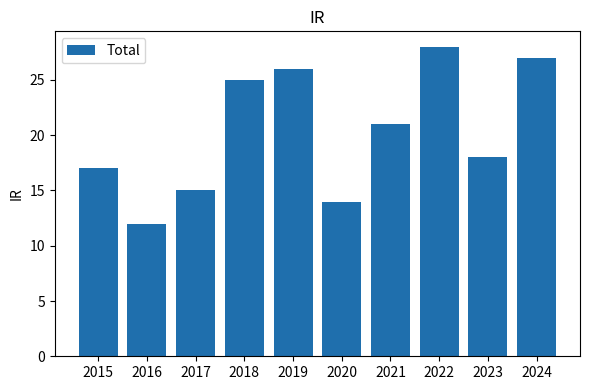

Reading left to right, transcribe all the data shown in this chart.

17	12	15	25	26	14	21	28	18	27